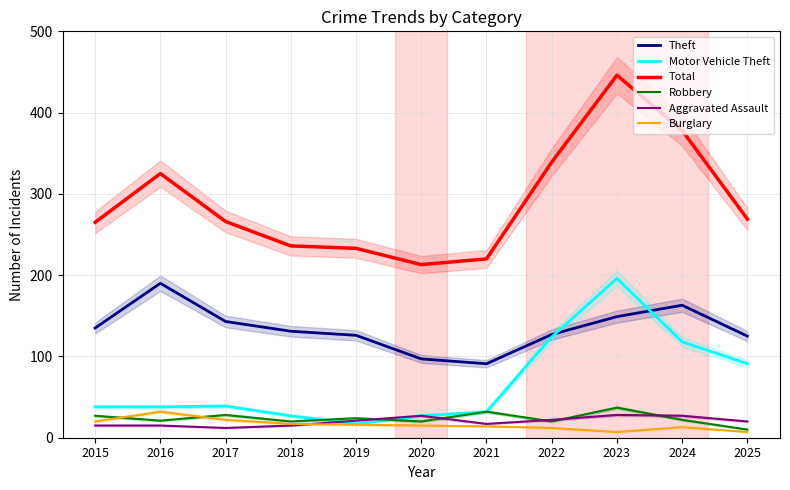

What is the sum of the Motor Vehicle Theft values at 2017 and 2021?

71